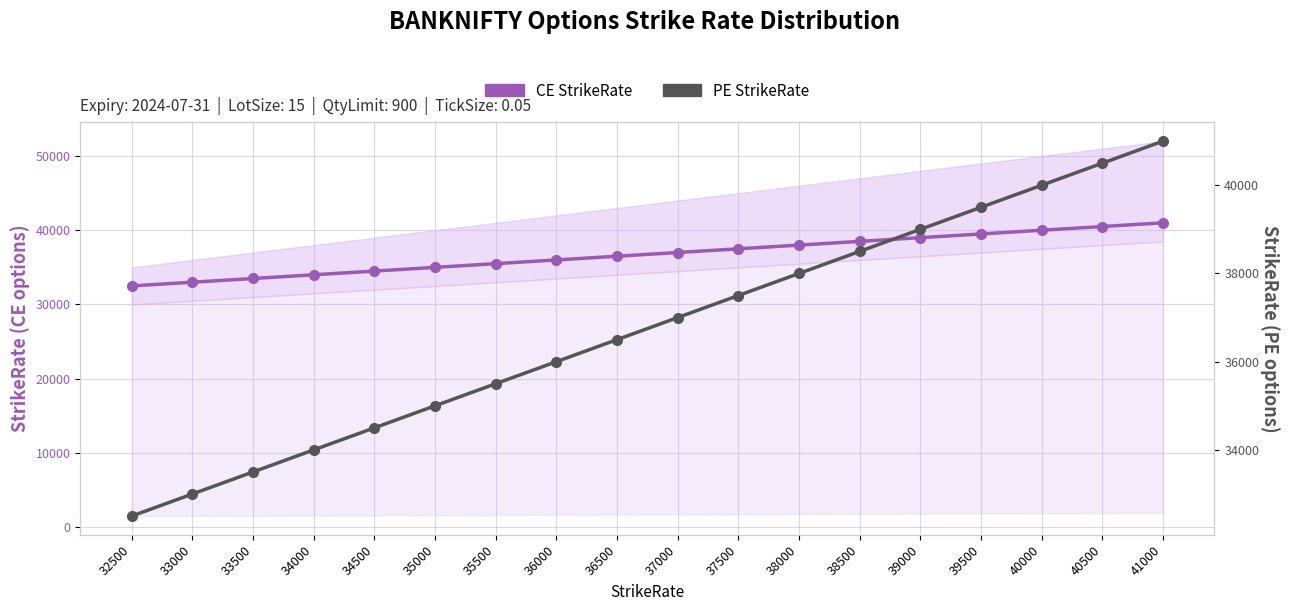

Which series changed the most between 37500 and 40500?

CE StrikeRate